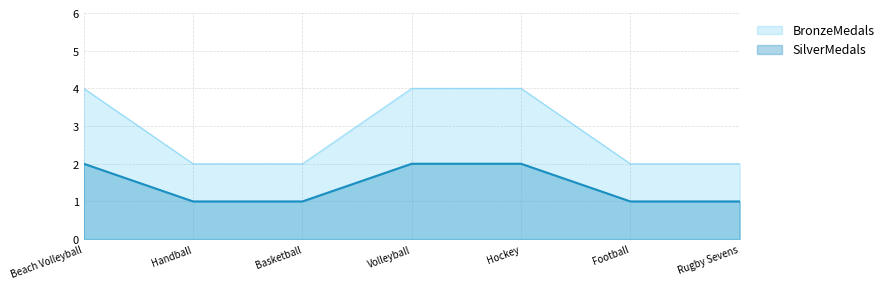

Which category has the highest value in the BronzeMedals series?

Beach Volleyball